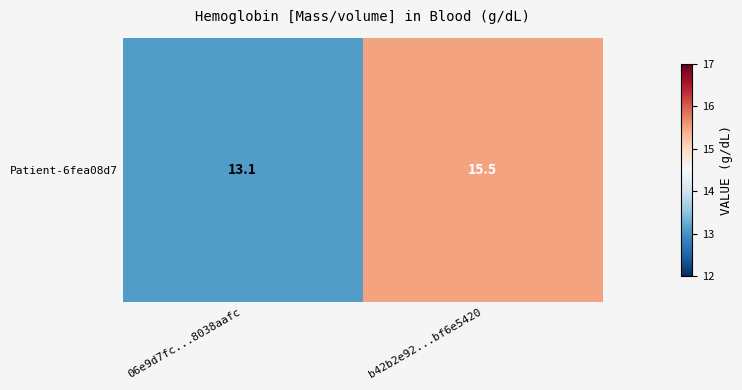

Between b42b2e92...bf6e5420 and 06e9d7fc...8038aafc, which is larger?

b42b2e92...bf6e5420